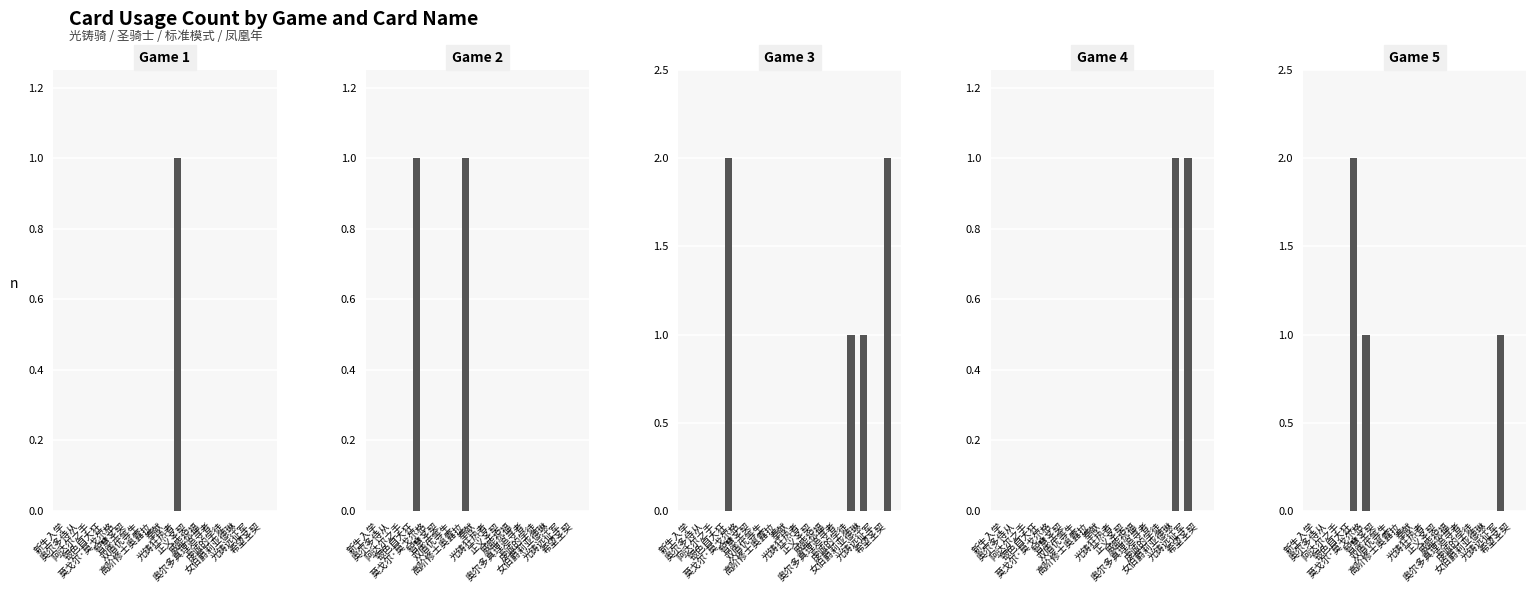

Which category has the highest value in the Game 5 series?

银色自大狂